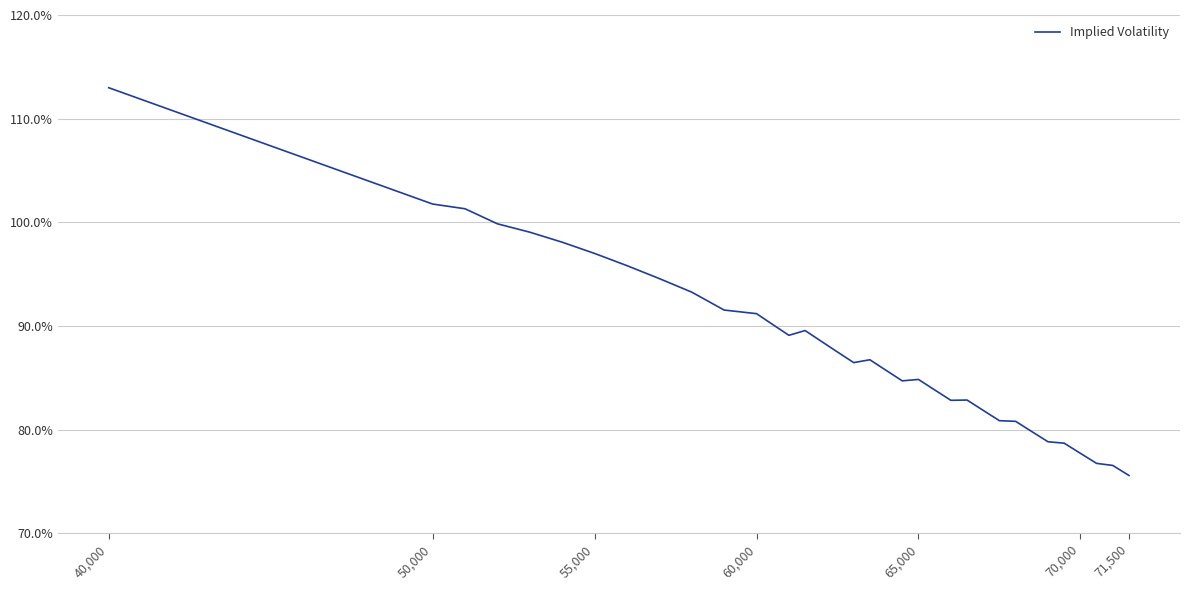

What is the average value?

0.9